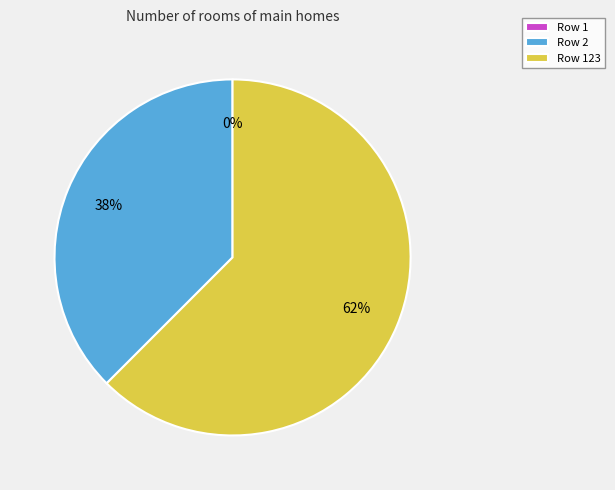

Is it true that Row 2 is 38% of the pie?

True